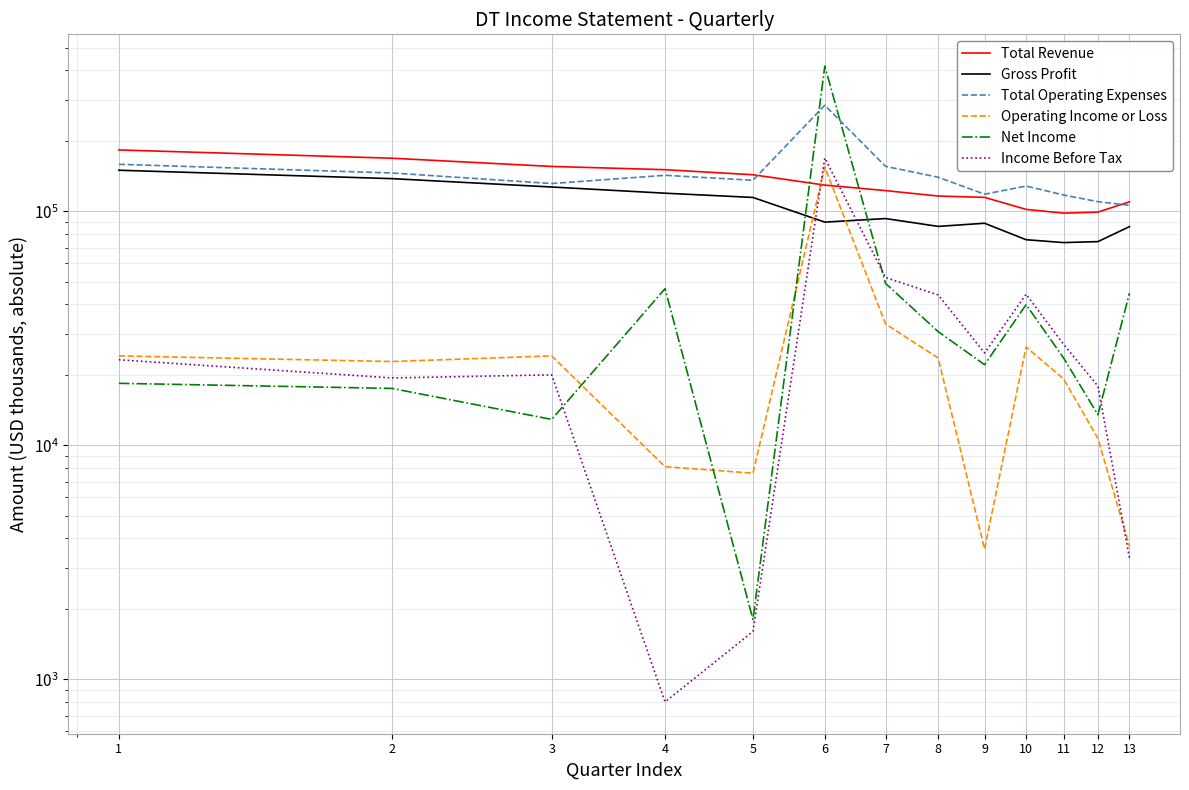

What is the total value across all series at 6?

1243900